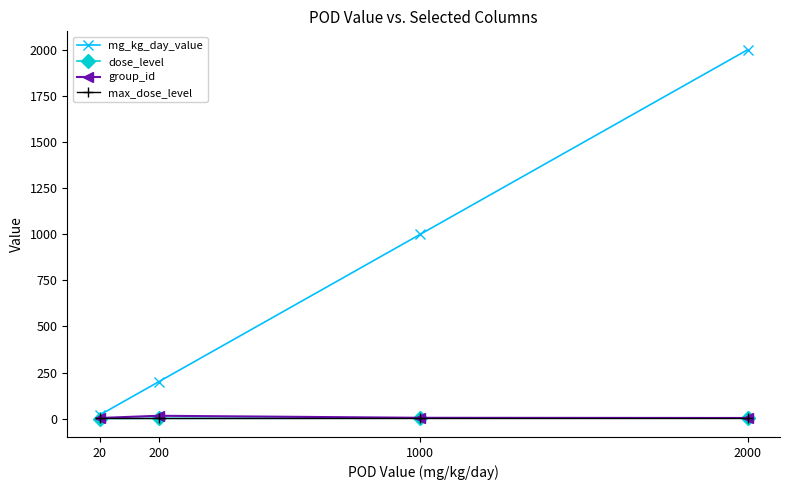

Read the max_dose_level value at 2000.

4